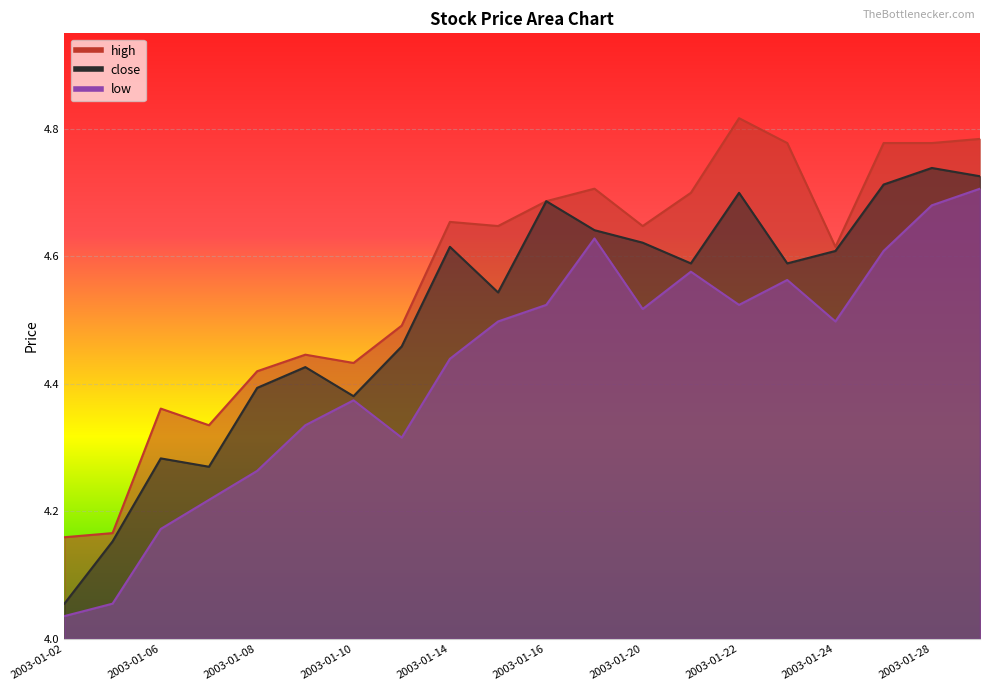

True or false: low and close intersect in this chart.

False